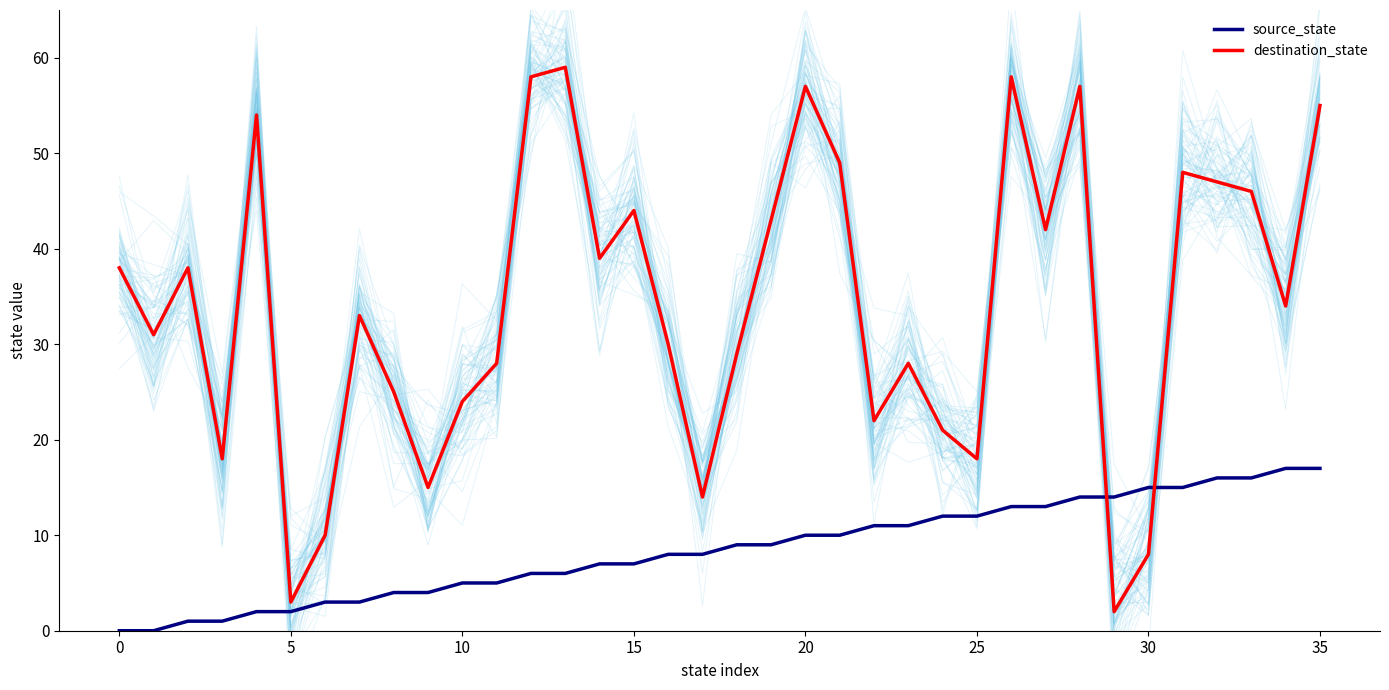

Which series has the largest total across all categories?

destination_state